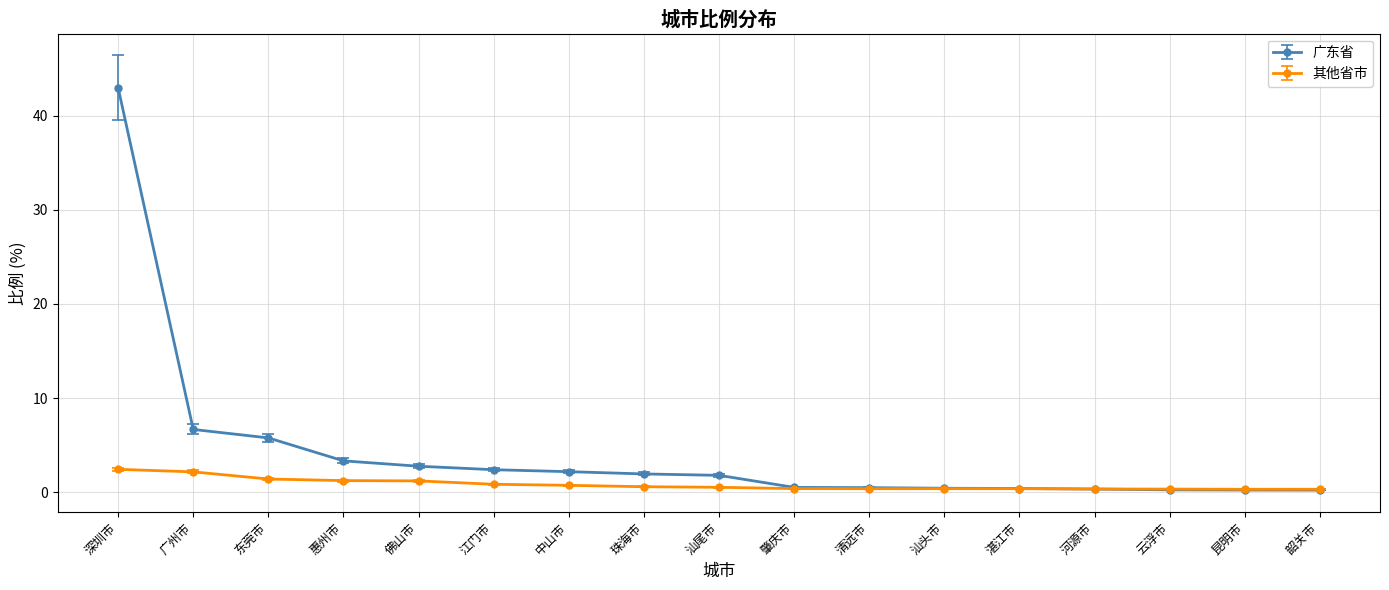

The 广东省 series shows 5.8 at 东莞市. True or false?

True